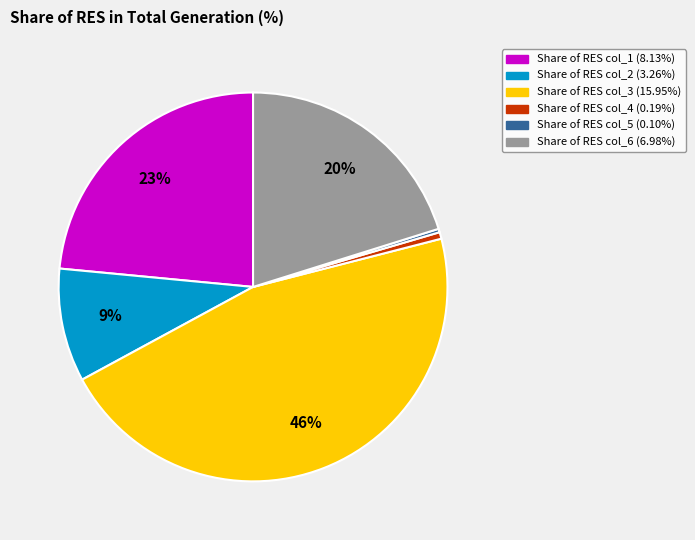

Does any single category account for the majority?

No